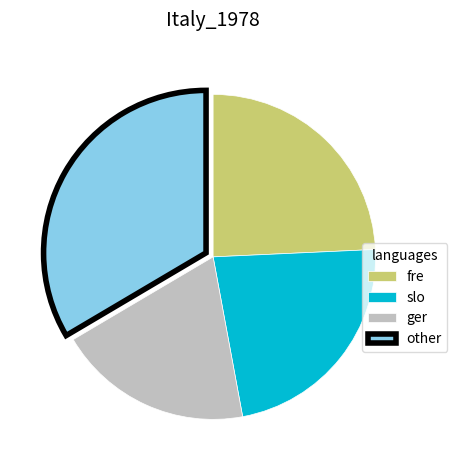

Which category has the biggest portion of the pie?

other